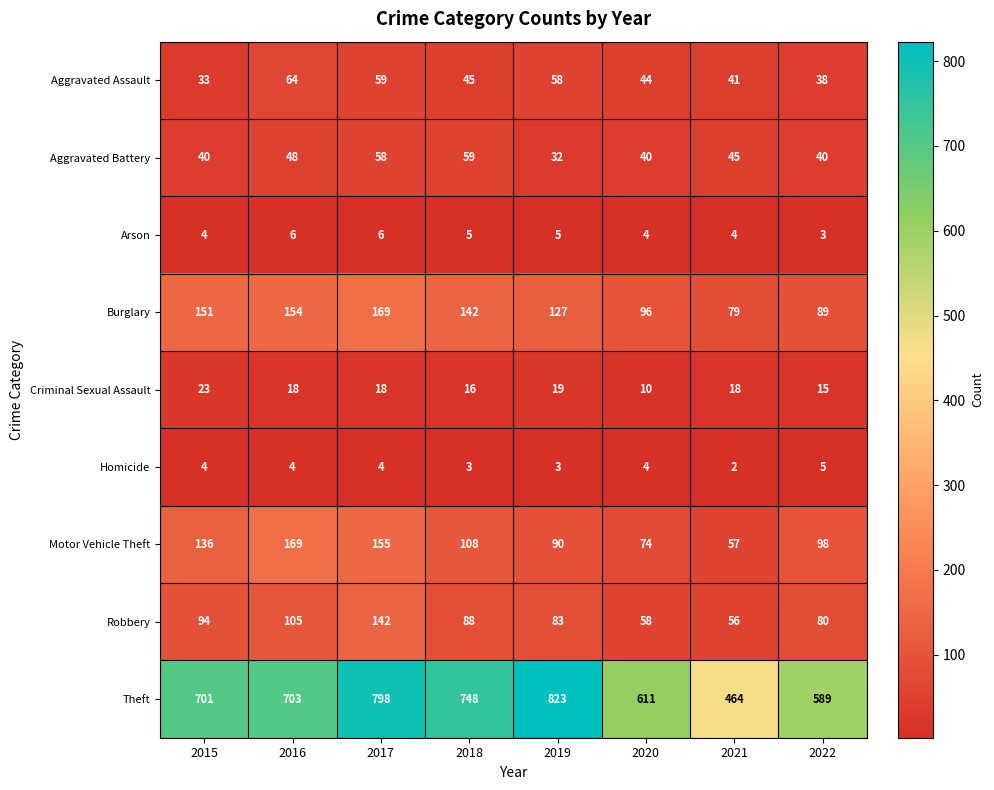

At which category is the sum across all series the highest?

2017